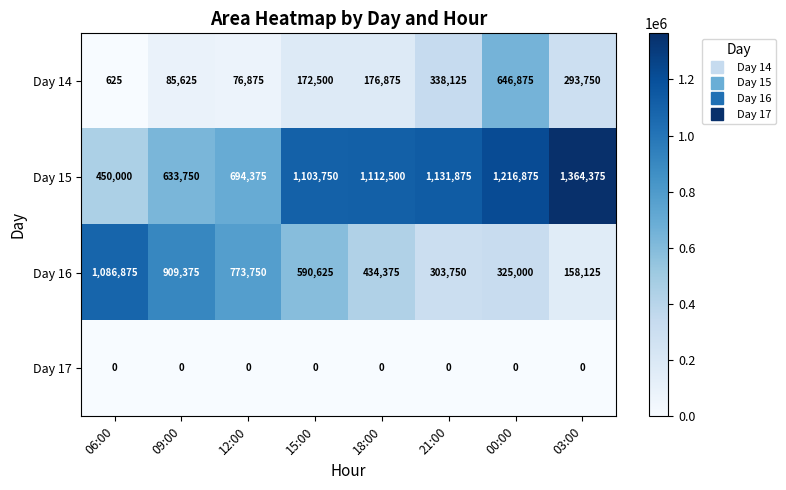

Which category has the lowest value in the Day 15 series?

06:00